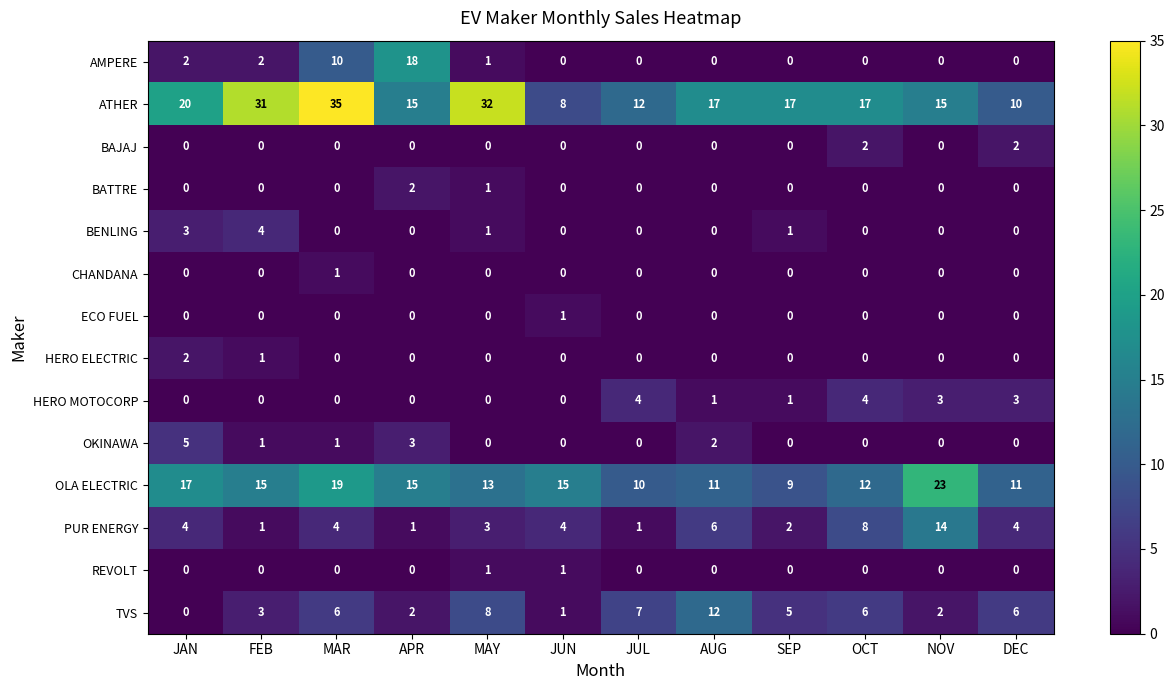

At how many categories does at least one series exceed 22?

4